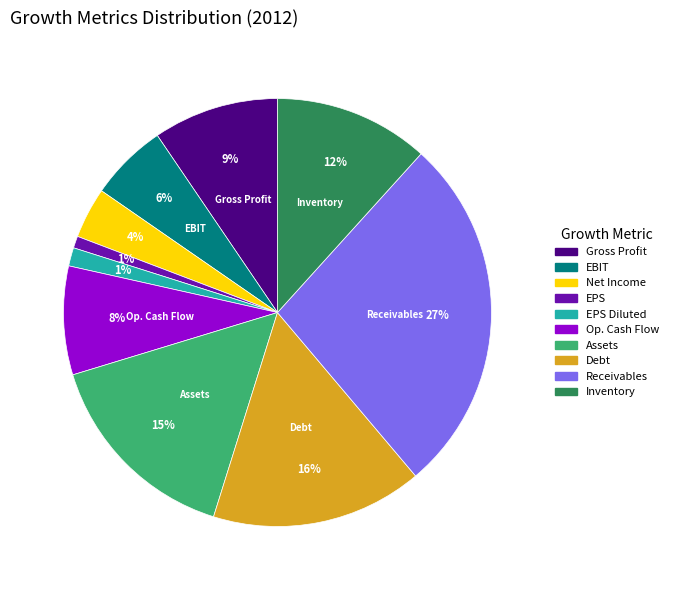

Is there any slice that represents more than half of the pie?

No